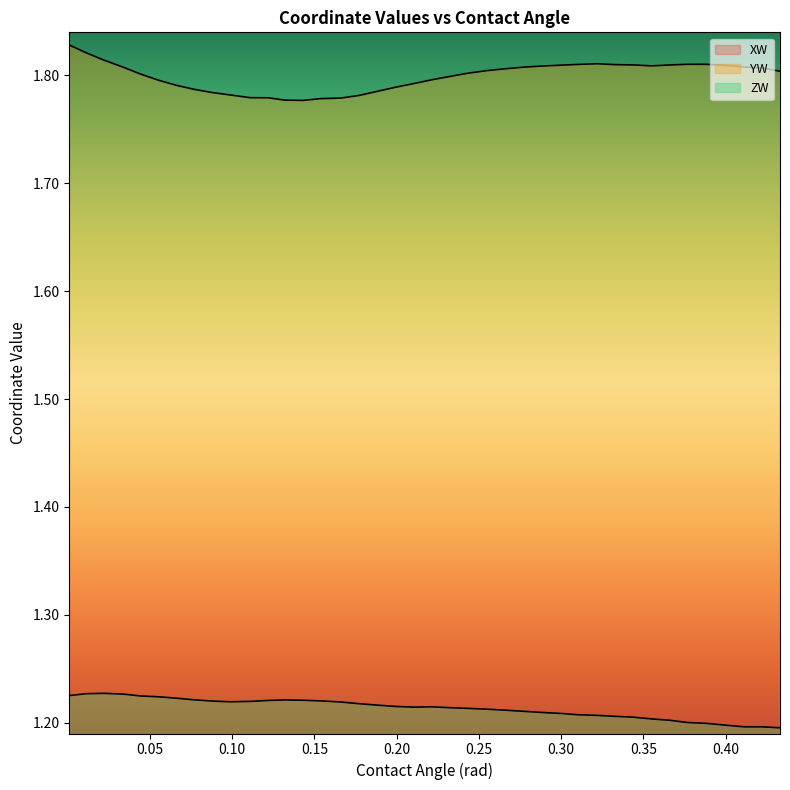

At which category is the sum across all series the highest?

0.001